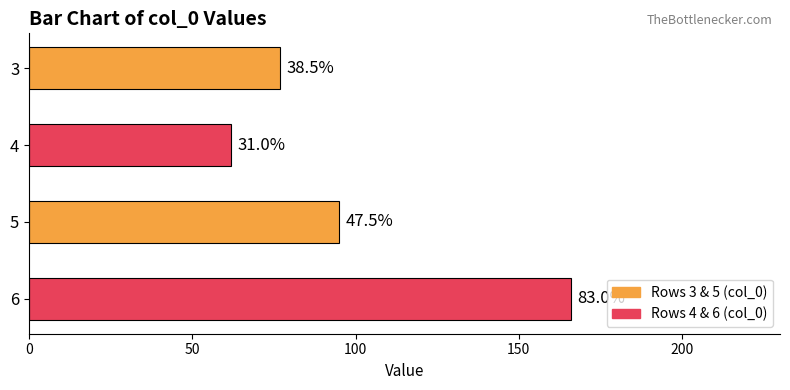

How many bars are there in total?

4